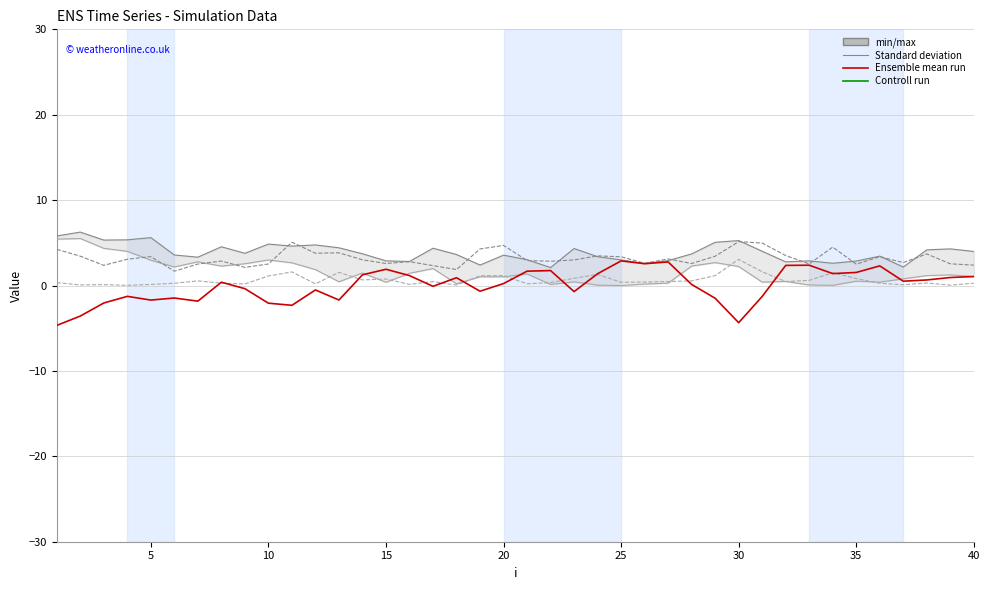

Reading right to left, what are all the values shown in this chart?

lambda.1: 4.0	4.3	4.2	2.2	3.4	2.9	2.6	2.9	2.8	4.0	5.3	5.1	3.7	2.9	2.6	3.0	3.4	4.3	2.1	3.0	3.6	2.4	3.6	4.4	2.8	2.9	3.7	4.4	4.8	4.6	4.9	3.8	4.5	3.3	3.6	5.6	5.4	5.3	6.3	5.8
mu.1: 1.1	1.2	1.2	0.8	0.4	0.5	0.0	0.1	0.5	0.4	2.2	2.7	2.3	0.3	0.2	0.0	0.0	0.4	0.1	1.4	1.0	1.0	0.2	2.0	1.4	0.4	1.5	0.4	1.9	2.7	3.0	2.5	2.3	2.8	2.2	3.0	4.0	4.4	5.5	5.4
lambda.2: 2.4	2.5	3.7	2.7	3.4	2.5	4.5	2.5	3.5	5.0	5.1	3.4	2.6	3.1	2.6	3.4	3.5	3.0	2.8	2.9	4.7	4.3	1.9	2.3	2.8	2.6	3.0	3.8	3.8	5.1	2.5	2.1	2.9	2.5	1.7	3.4	3.1	2.4	3.4	4.2
mu.2: 0.3	0.0	0.3	0.1	0.3	0.8	1.5	0.6	0.5	1.6	3.1	1.2	0.5	0.5	0.4	0.4	1.3	0.9	0.3	0.2	1.2	1.1	0.1	0.5	0.1	0.8	0.7	1.5	0.2	1.6	1.1	0.2	0.3	0.5	0.3	0.1	0.0	0.1	0.1	0.3
p (centered): 1.1	0.9	0.7	0.5	2.3	1.5	1.4	2.4	2.4	-1.3	-4.4	-1.5	0.1	2.8	2.6	2.9	1.4	-0.7	1.8	1.7	0.2	-0.7	0.9	-0.1	1.2	1.9	1.3	-1.7	-0.5	-2.3	-2.1	-0.4	0.4	-1.8	-1.5	-1.7	-1.3	-2.0	-3.6	-4.7